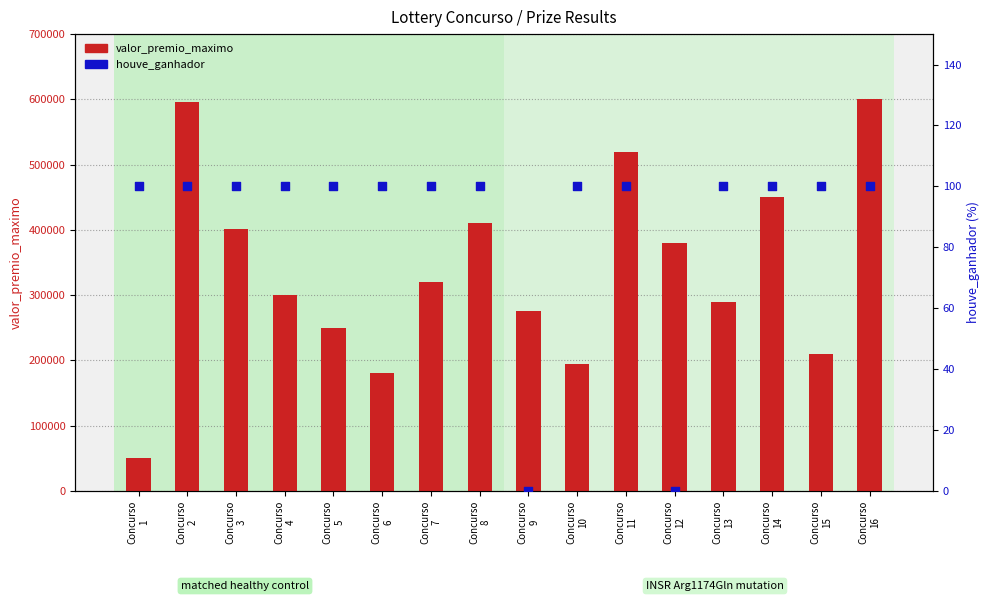

At which category is the sum across all series the highest?

Concurso
16